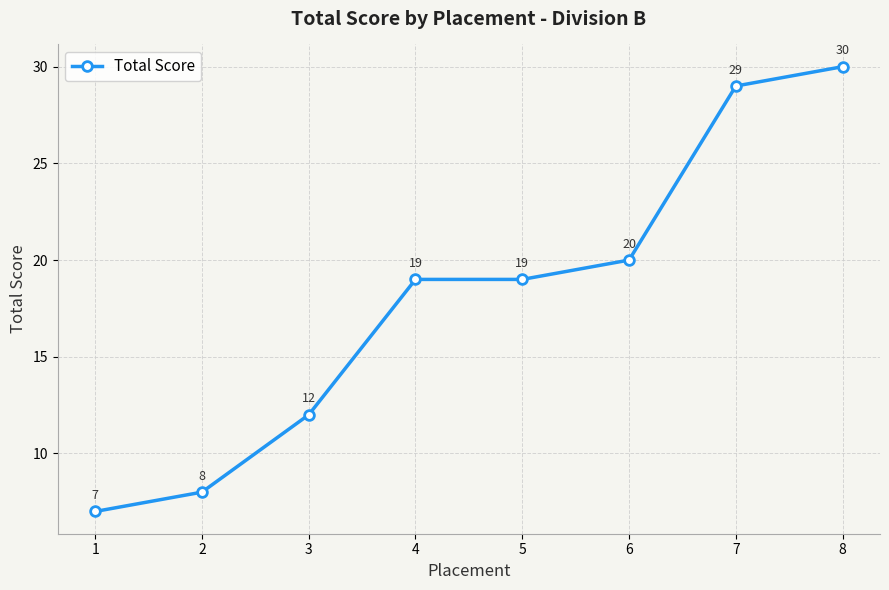

Reading left to right, list all the values displayed in this chart.

1=7	2=8	3=12	4=19	5=19	6=20	7=29	8=30